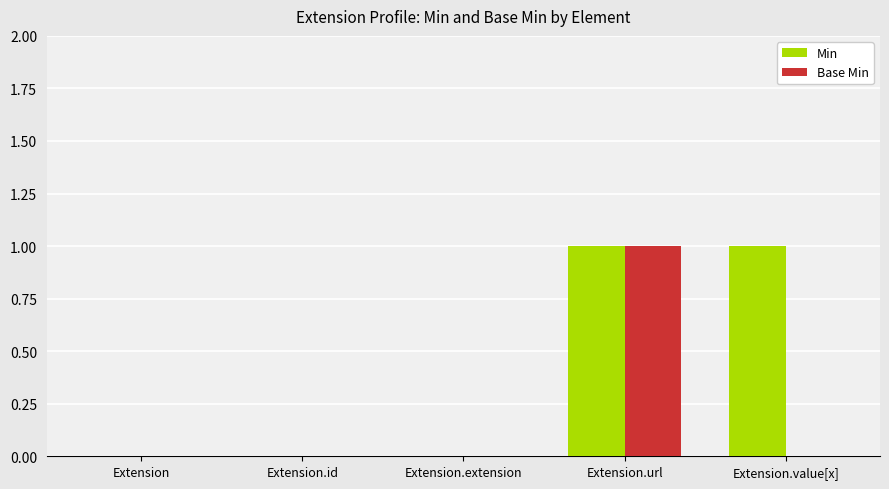

The value of Min at Extension.id is -1. True or false?

False